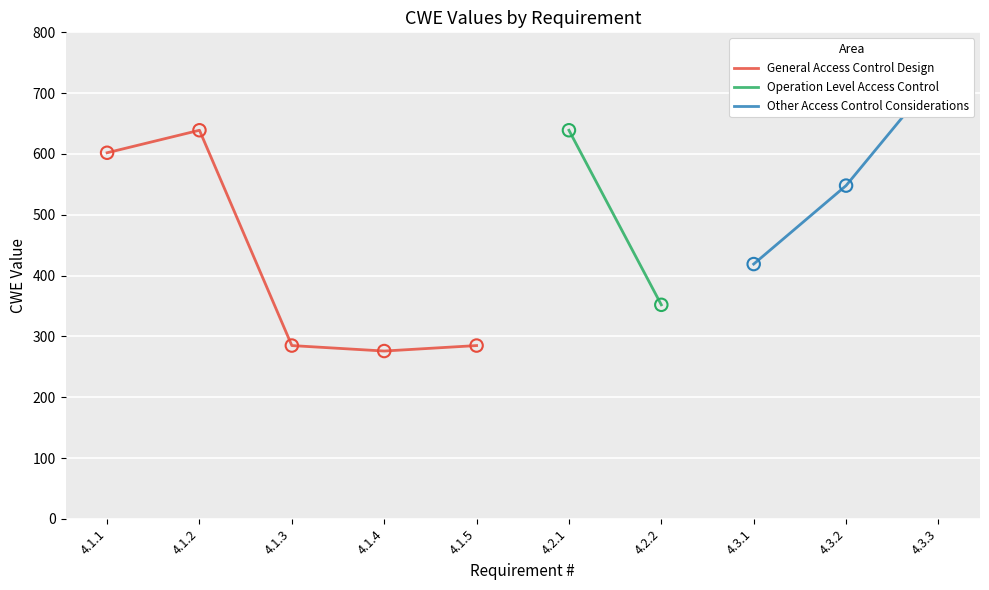

The value of General Access Control Design at 4.1.5 is 90. True or false?

False